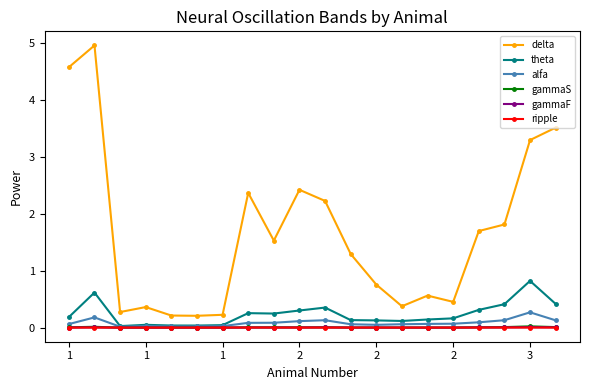

True or false: ripple and delta cross at least once.

False